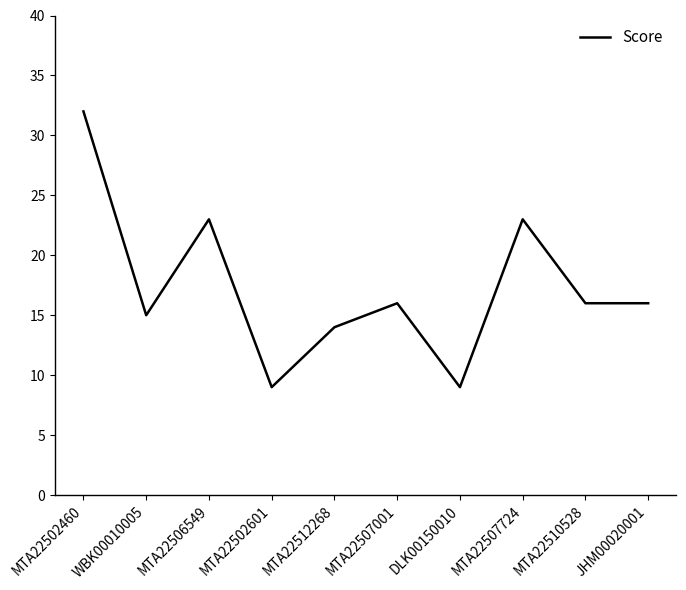

What is the difference between the maximum and minimum values?

23